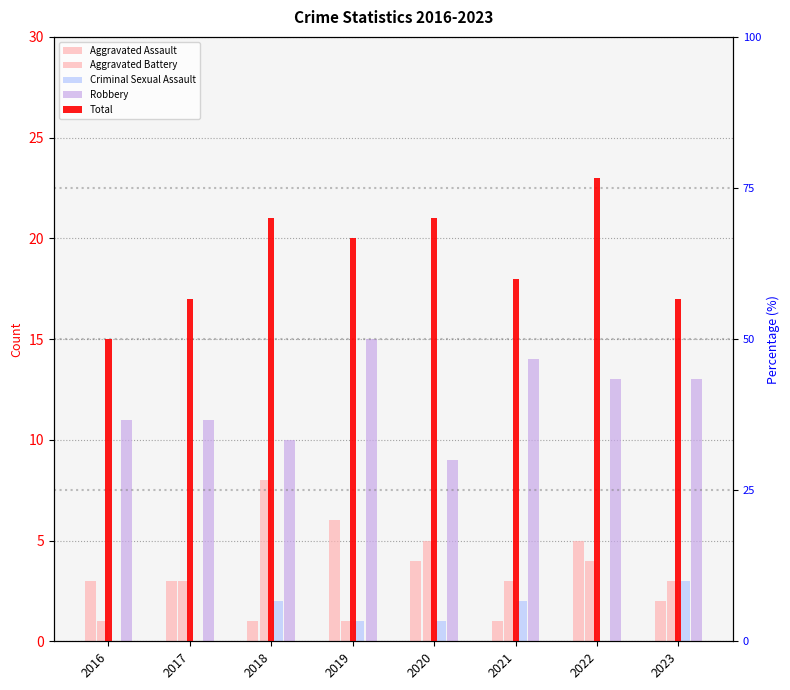

What is the total value across all series at 2021?

38